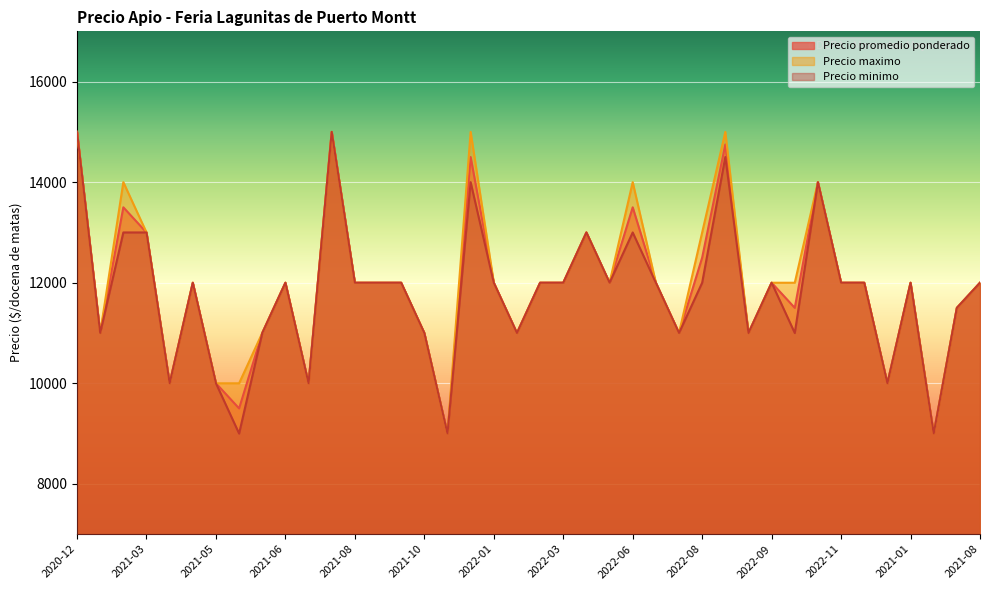

Which series has the largest total across all categories?

Precio maximo